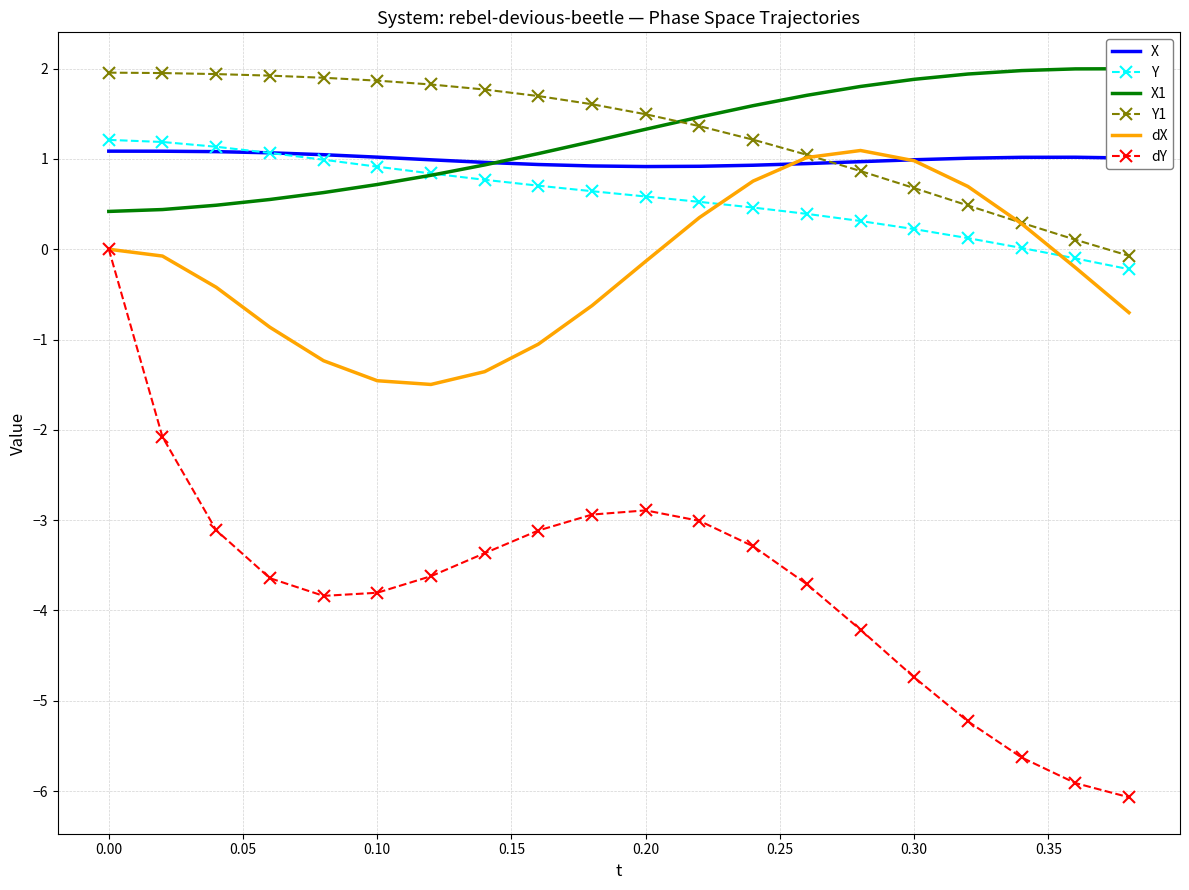

At how many categories does at least one series exceed -5?

20